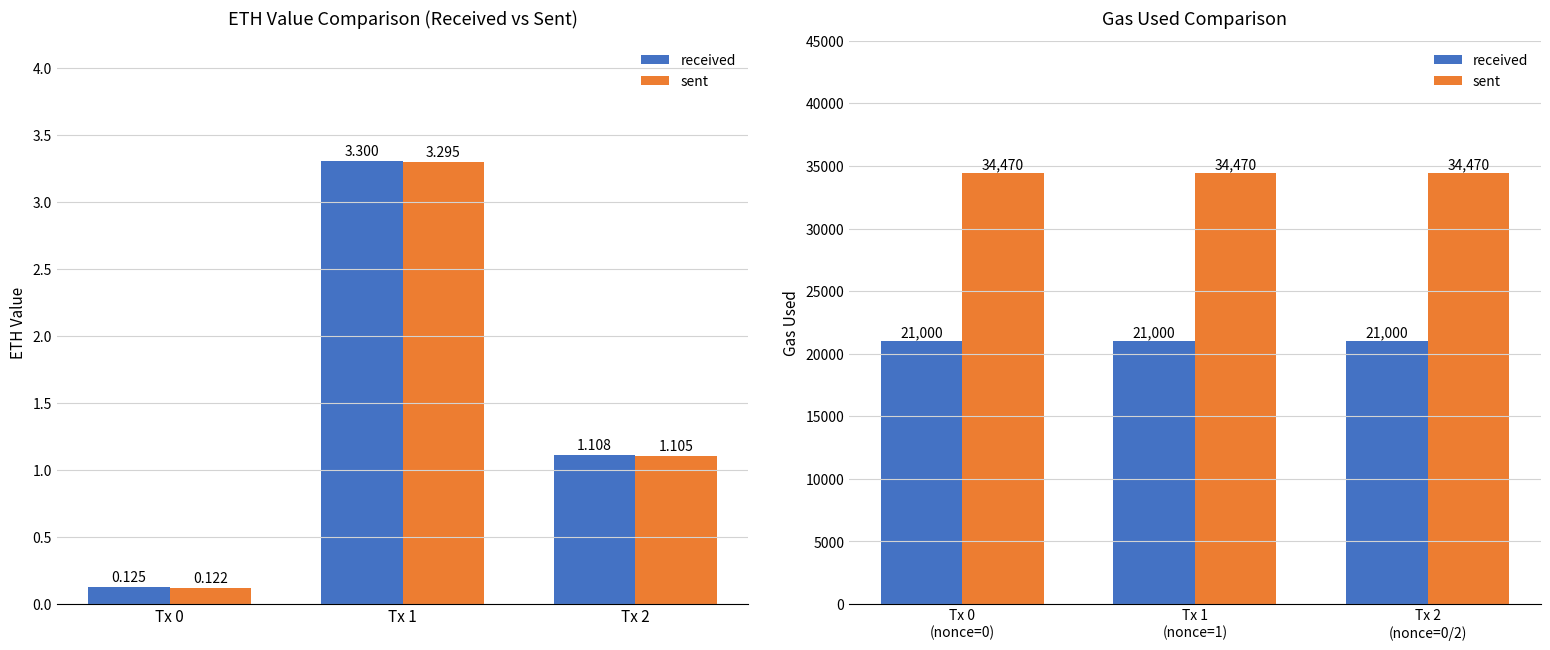

Where is sent nearest to the value 34470?

Tx 0 (nonce=0)